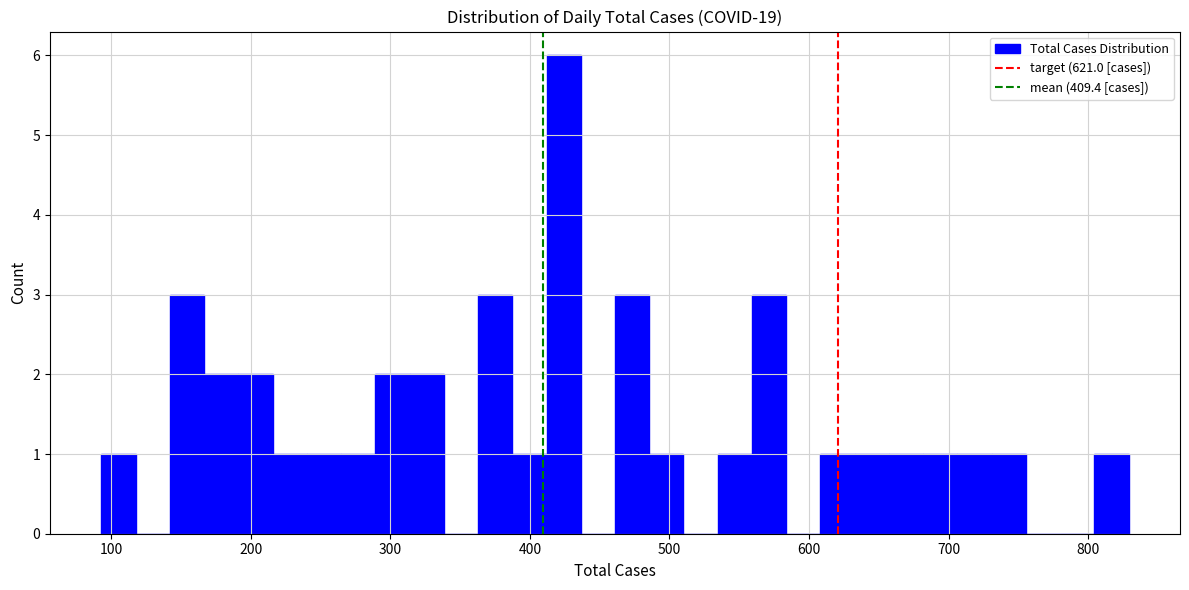

Around what value on the x-axis is the tallest bar? Give the approximate position of its centre, as read against the axis.

420